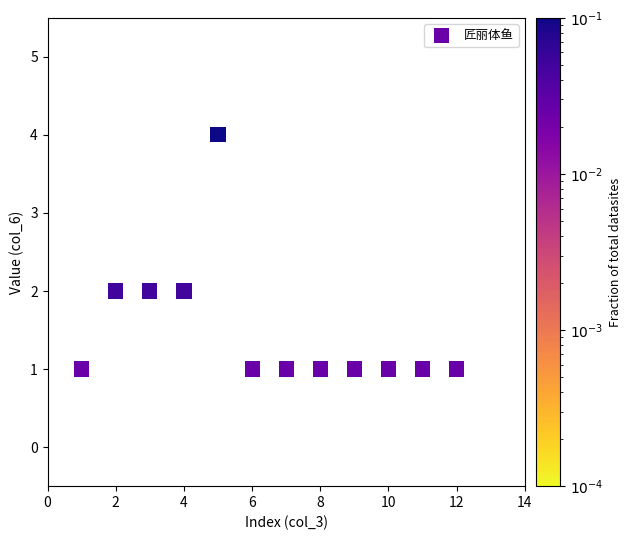

What is the range of Y values (max minus min)?

3